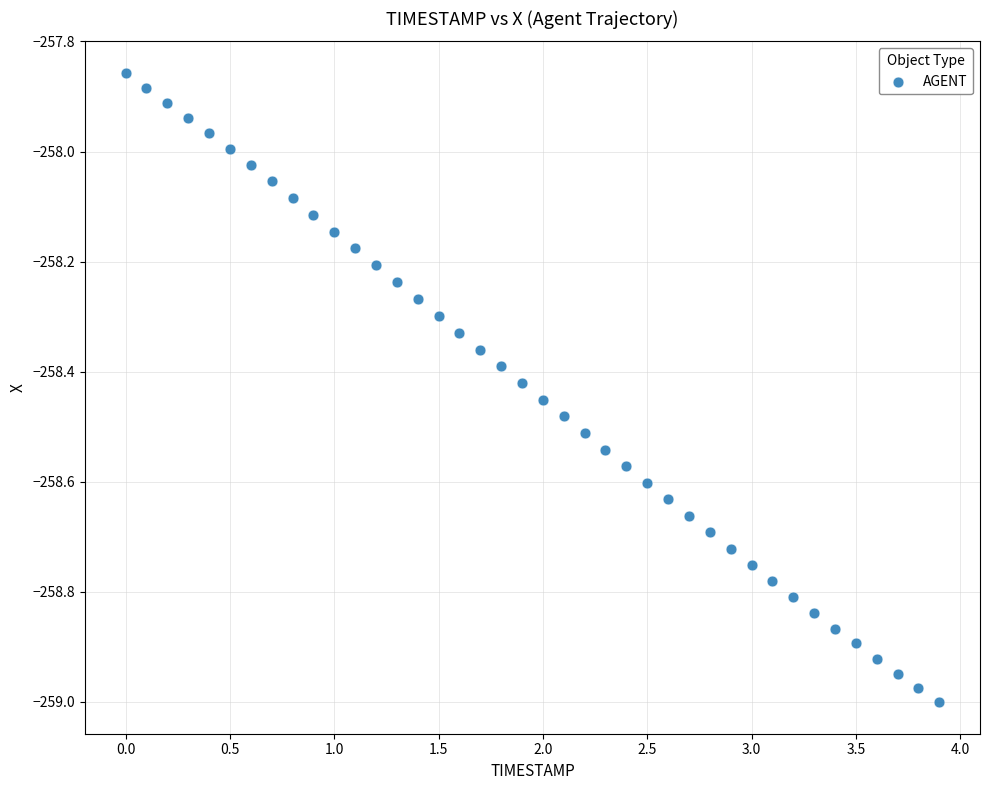

What is the range of Y values (max minus min)?

1.1